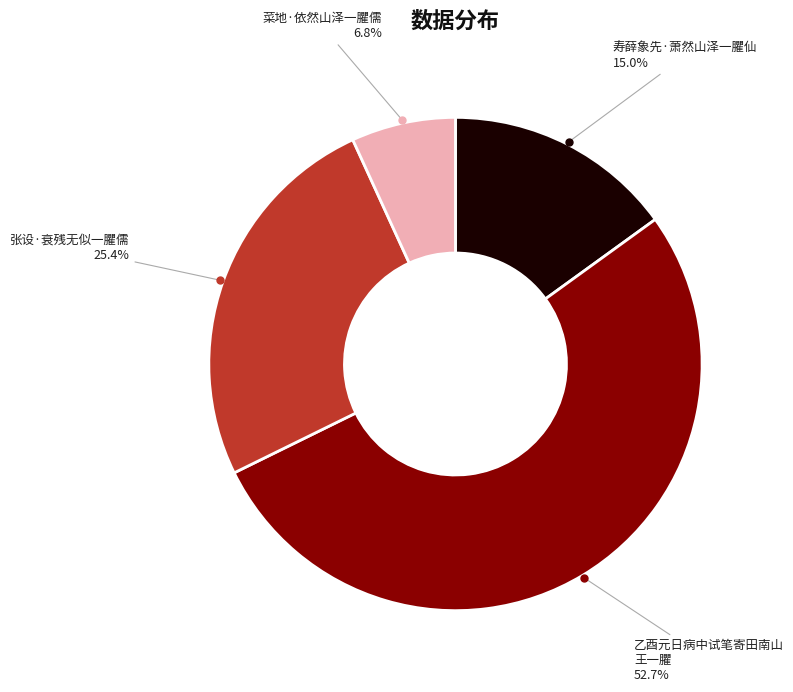

Count the number of slices in the pie.

4